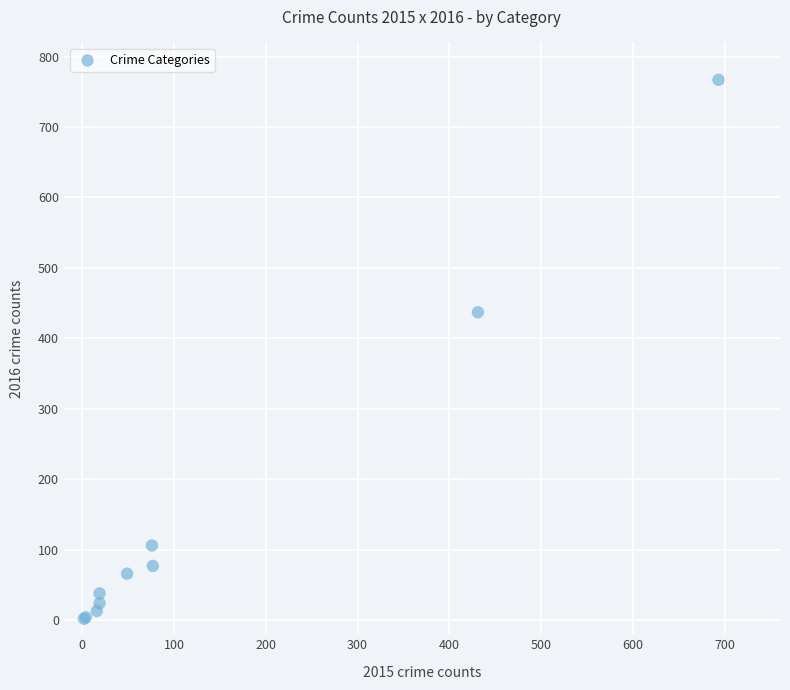

What Y value in the scatter plot is closest to 384?

437